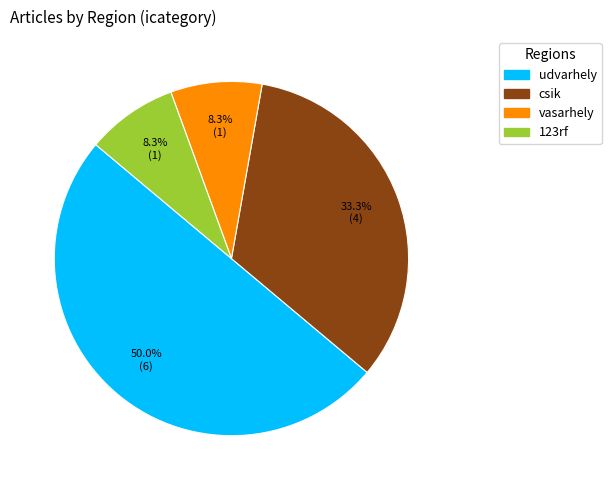

To the nearest percent, what percentage of the pie is 123rf?

8%